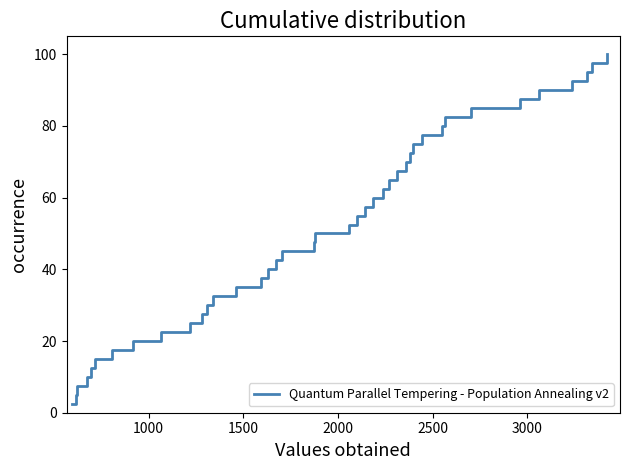

What is the maximum value shown in the chart?

100.0